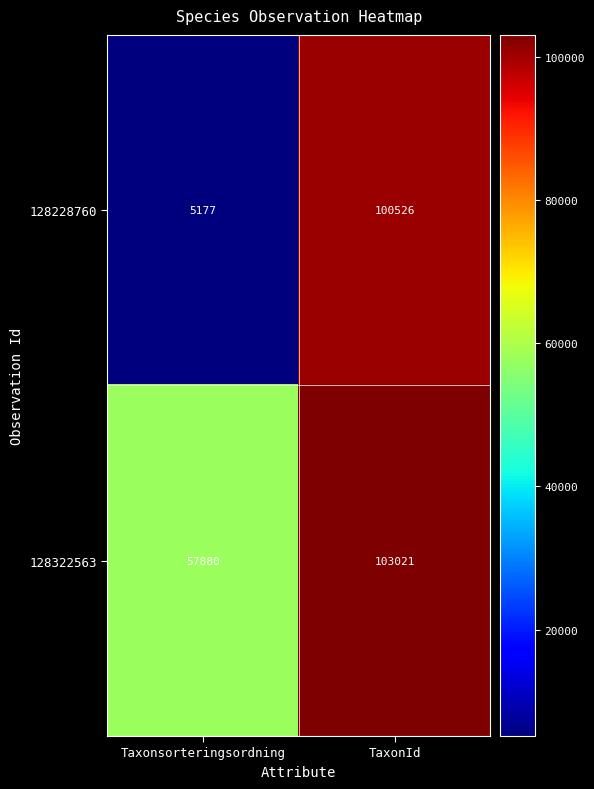

At which category is the sum across all series the highest?

TaxonId